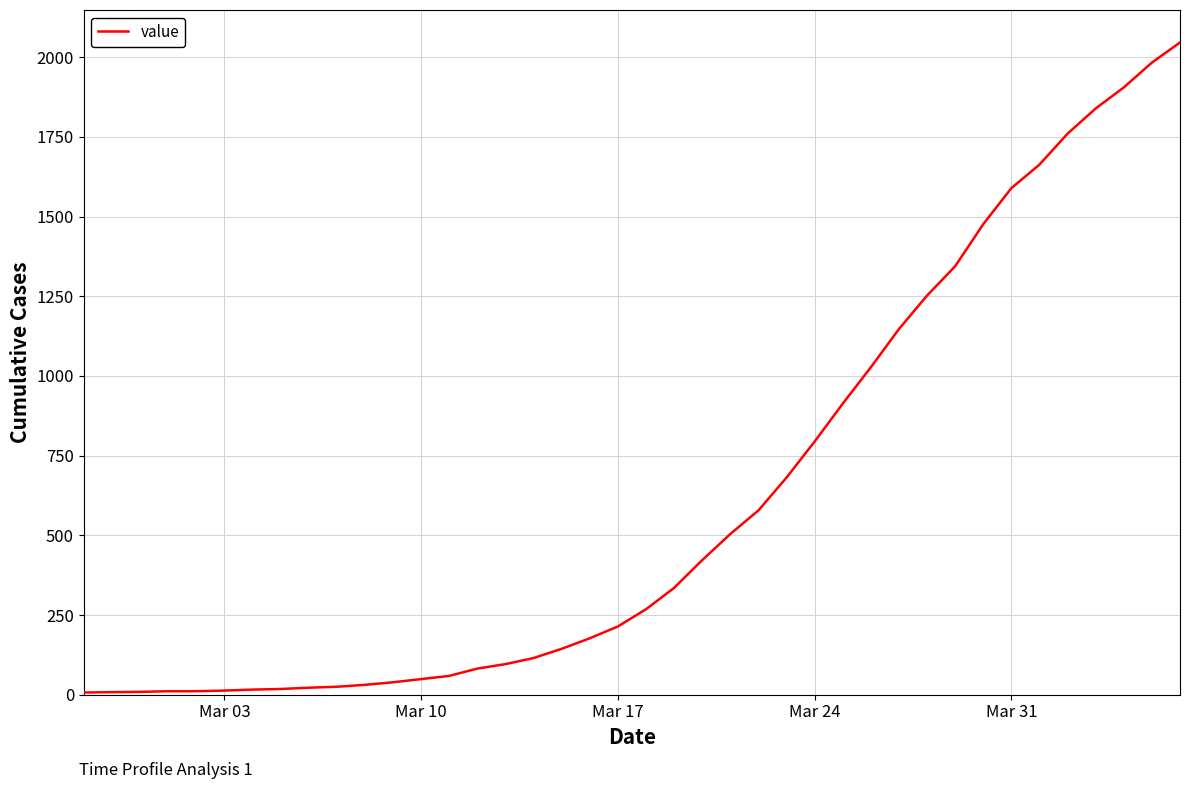

What is the maximum value shown in the chart?

2046